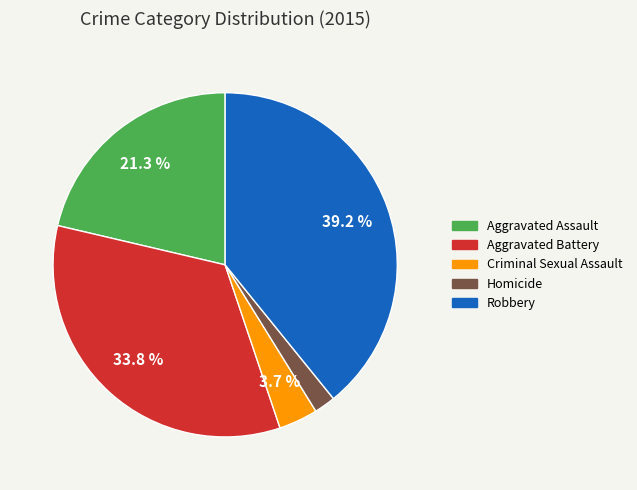

To the nearest percent, what is the combined percentage of Robbery and Homicide?

41%